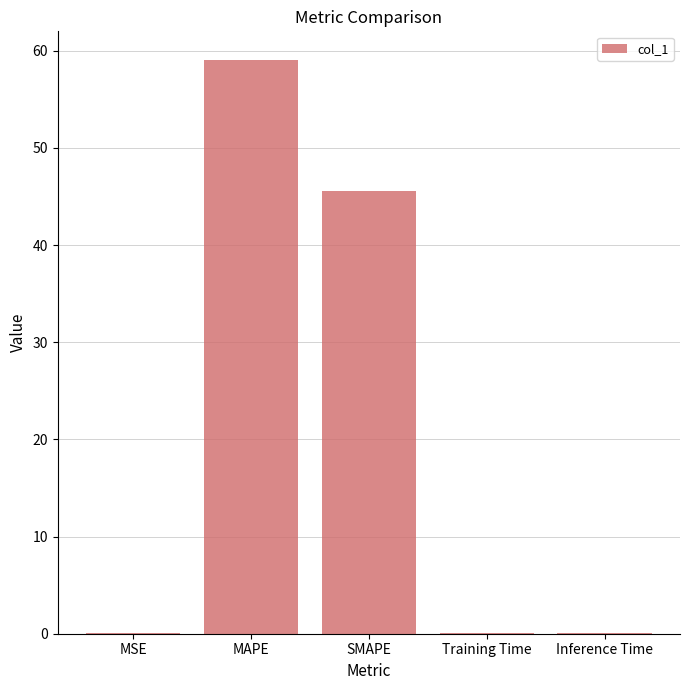

Which has a higher value, MAPE or MSE?

MAPE